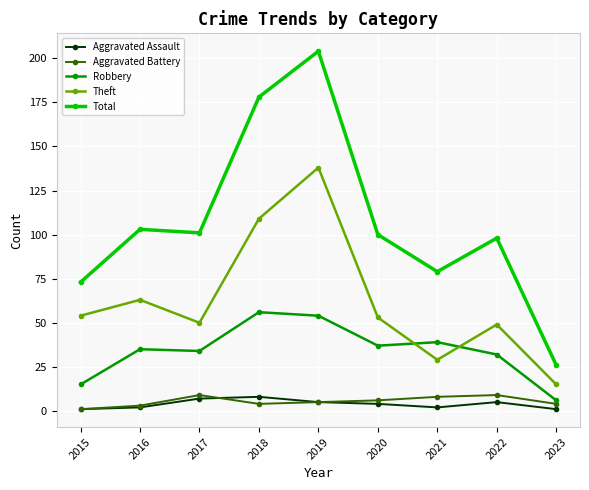

Is the value of Aggravated Assault at 2019 greater than the value of Total at 2017?

No